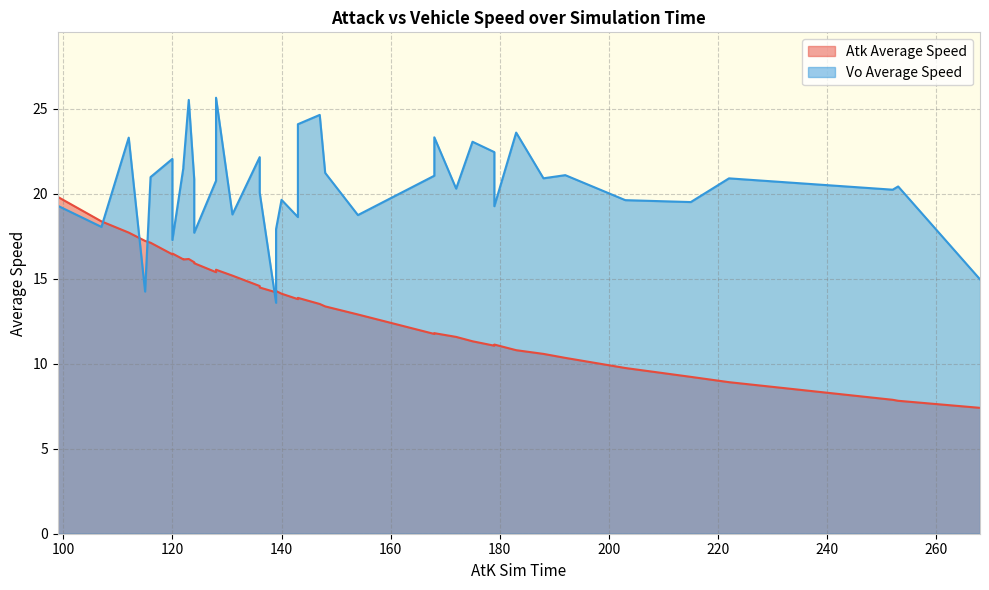

True or false: Atk Average Speed has more than 0 interior local peaks.

True